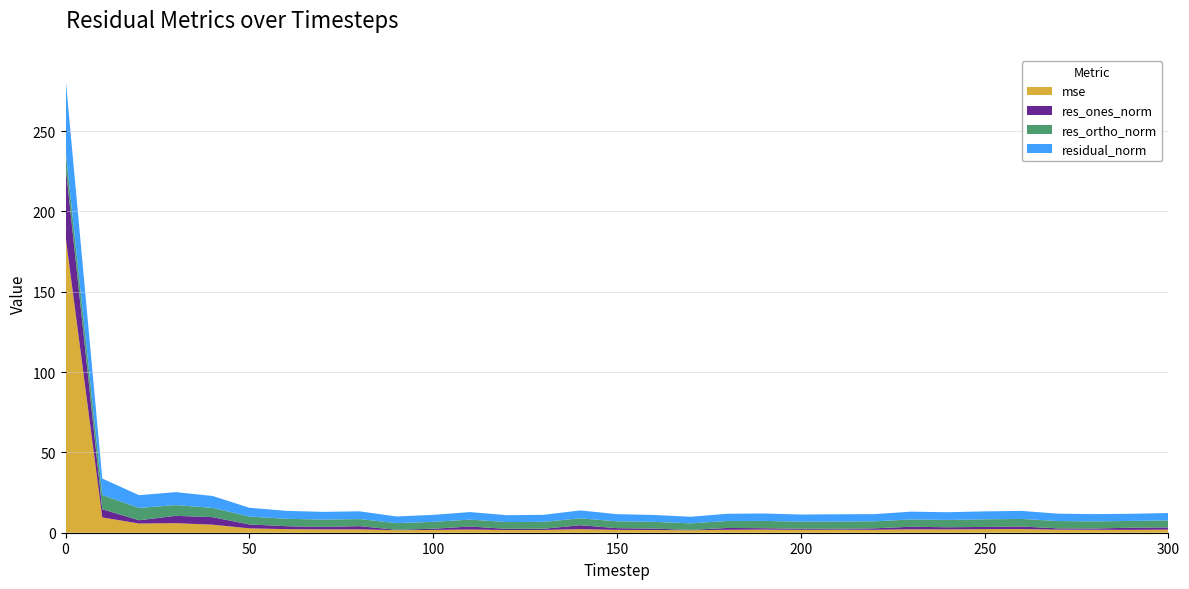

Reading right to left, extract all data points from this chart.

mse: 300=1.9	290=1.8	280=1.9	270=1.9	260=2.3	250=2.2	240=2.1	230=2.1	220=1.8	210=1.9	200=1.8	190=1.9	180=1.8	170=1.5	160=1.7	150=1.8	140=2.2	130=1.7	120=1.7	110=2.0	100=1.7	90=1.6	80=2.1	70=2.1	60=2.2	50=2.7	40=5.0	30=5.9	20=5.7	10=9.5	0=184.6
res_ones_norm: 300=1.4	290=1.3	280=0.8	270=0.8	260=1.6	250=1.4	240=1.3	230=1.6	220=0.9	210=0.5	200=0.7	190=0.9	180=1.1	170=0.2	160=0.9	150=1.1	140=2.5	130=0.7	120=0.7	110=1.9	100=0.7	90=0.3	80=2.0	70=1.5	60=1.8	50=2.4	40=4.7	30=4.6	20=2.0	10=5.1	0=44.0
res_ortho_norm: 300=4.4	290=4.2	280=4.4	270=4.5	260=4.7	250=4.7	240=4.6	230=4.6	220=4.4	210=4.5	200=4.4	190=4.5	180=4.3	170=4.1	160=4.2	150=4.3	140=4.3	130=4.3	120=4.2	110=4.3	100=4.3	90=4.1	80=4.4	70=4.5	60=4.6	50=4.9	40=5.8	30=6.7	20=7.7	10=8.9	0=9.6
residual_norm: 300=4.6	290=4.4	280=4.5	270=4.6	260=5.0	250=4.9	240=4.8	230=4.8	220=4.5	210=4.6	200=4.4	190=4.6	180=4.5	170=4.1	160=4.3	150=4.4	140=4.9	130=4.4	120=4.3	110=4.7	100=4.4	90=4.1	80=4.8	70=4.8	60=5.0	50=5.5	40=7.4	30=8.1	20=7.9	10=10.2	0=45.1